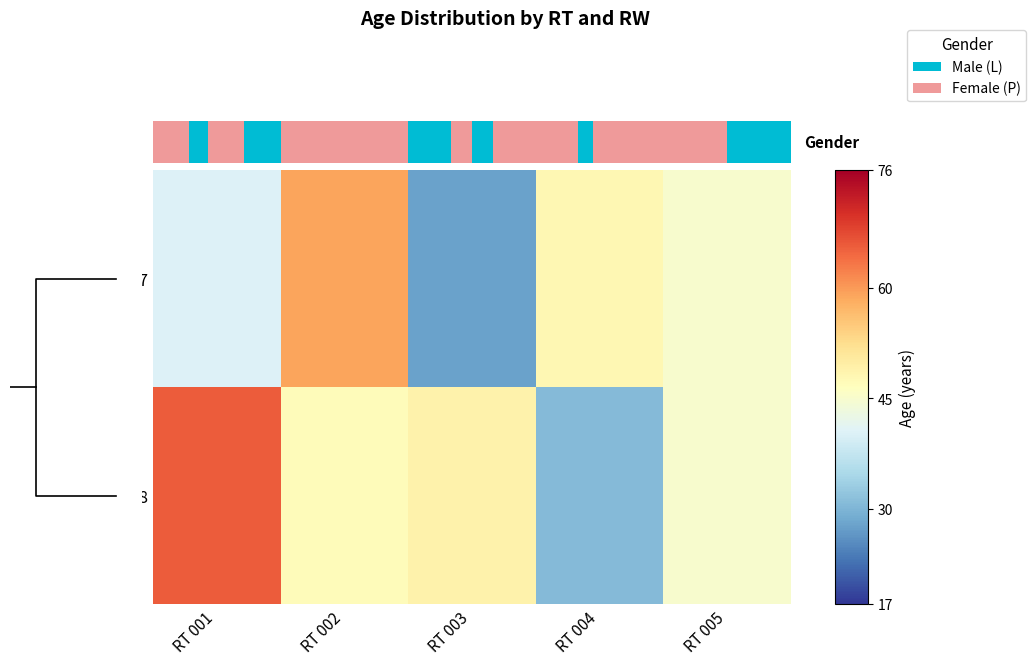

How many values in the RW 007 series exceed 45?

2